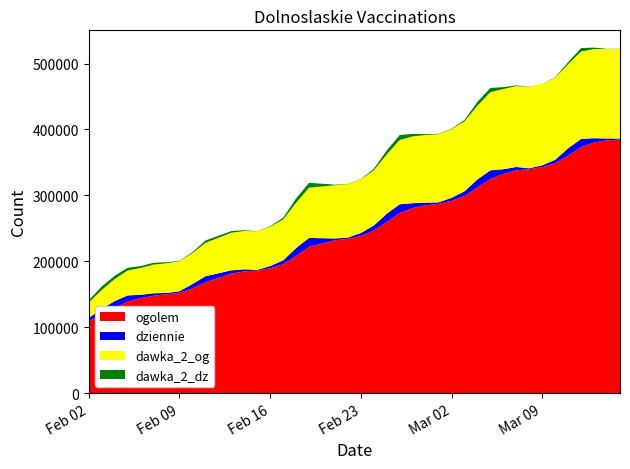

Reading left to right, transcribe all the data shown in this chart.

ogolem: 2021-02-02=109132	2021-02-03=118541	2021-02-04=129151	2021-02-05=138821	2021-02-06=144056	2021-02-07=147723	2021-02-08=149820	2021-02-09=152210	2021-02-10=158809	2021-02-11=168059	2021-02-13=181297	2021-02-14=184614	2021-02-15=185823	2021-02-16=189324	2021-02-17=195378	2021-02-18=207946	2021-02-19=221843	2021-02-21=231917	2021-02-22=233999	2021-02-23=238549	2021-02-24=246543	2021-02-25=259562	2021-02-26=273186	2021-02-27=280798	2021-02-28=284847	2021-03-01=287205	2021-03-02=291761	2021-03-03=299064	2021-03-04=311820	2021-03-05=325019	2021-03-06=332620	2021-03-07=337986	2021-03-08=339684	2021-03-09=342918	2021-03-10=348612	2021-03-11=360238	2021-03-12=373212	2021-03-13=380260	2021-03-14=383354	2021-03-15=384842
dziennie: 2021-02-02=4891	2021-02-03=9325	2021-02-04=10365	2021-02-05=9355	2021-02-06=5034	2021-02-07=3661	2021-02-08=2084	2021-02-09=2329	2021-02-10=6568	2021-02-11=9142	2021-02-13=4973	2021-02-14=3181	2021-02-15=1079	2021-02-16=3453	2021-02-17=5968	2021-02-18=12129	2021-02-19=13577	2021-02-21=2672	2021-02-22=1999	2021-02-23=4367	2021-02-24=7664	2021-02-25=12598	2021-02-26=13308	2021-02-27=7301	2021-02-28=4039	2021-03-01=2238	2021-03-02=4544	2021-03-03=7171	2021-03-04=12443	2021-03-05=12936	2021-03-06=7120	2021-03-07=5101	2021-03-08=1404	2021-03-09=2739	2021-03-10=5448	2021-03-11=11284	2021-03-12=12381	2021-03-13=6499	2021-03-14=2985	2021-03-15=1438
dawka_2_og: 2021-02-02=23304	2021-02-03=28605	2021-02-04=33540	2021-02-05=37796	2021-02-06=40693	2021-02-07=43484	2021-02-08=45060	2021-02-09=45607	2021-02-10=47038	2021-02-11=50652	2021-02-13=56982	2021-02-14=58152	2021-02-15=58526	2021-02-16=59387	2021-02-17=62042	2021-02-18=68692	2021-02-19=76232	2021-02-21=80703	2021-02-22=81071	2021-02-23=81489	2021-02-24=83844	2021-02-25=90084	2021-02-26=97601	2021-02-27=101430	2021-02-28=102761	2021-03-01=103367	2021-03-02=104058	2021-03-03=106120	2021-03-04=111952	2021-03-05=118590	2021-03-06=121619	2021-03-07=122804	2021-03-08=123246	2021-03-09=123732	2021-03-10=124453	2021-03-11=127608	2021-03-12=132826	2021-03-13=135247	2021-03-14=135638	2021-03-15=135892
dawka_2_dz: 2021-02-02=3336	2021-02-03=5281	2021-02-04=4836	2021-02-05=4124	2021-02-06=2826	2021-02-07=2789	2021-02-08=1576	2021-02-09=523	2021-02-10=1392	2021-02-11=3560	2021-02-13=2517	2021-02-14=1078	2021-02-15=255	2021-02-16=820	2021-02-17=2606	2021-02-18=6483	2021-02-19=7411	2021-02-21=897	2021-02-22=316	2021-02-23=406	2021-02-24=2265	2021-02-25=5942	2021-02-26=7412	2021-02-27=3746	2021-02-28=1324	2021-03-01=568	2021-03-02=723	2021-03-03=2079	2021-03-04=5764	2021-03-05=6516	2021-03-06=2881	2021-03-07=1065	2021-03-08=337	2021-03-09=102	2021-03-10=642	2021-03-11=3051	2021-03-12=5095	2021-03-13=2231	2021-03-14=349	2021-03-15=232